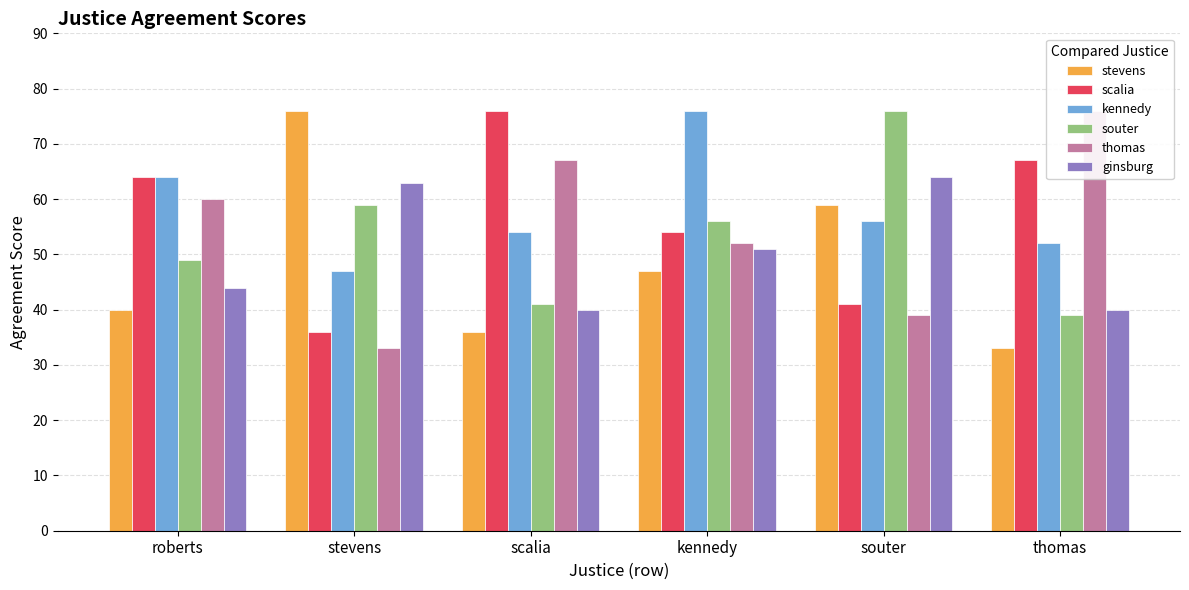

Is it true that souter equals 88 at stevens?

False